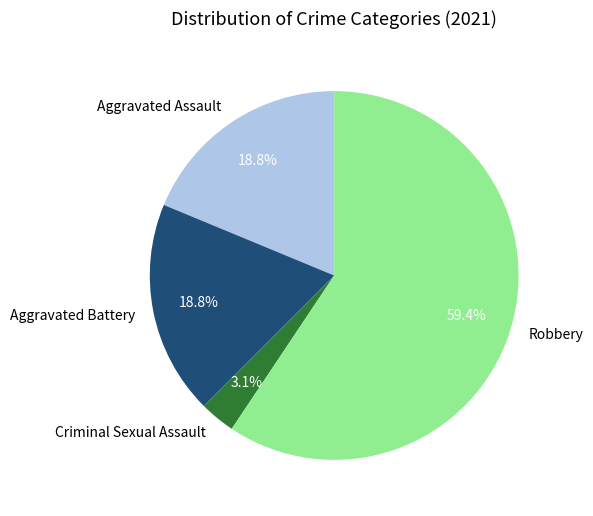

To the nearest percent, what is the combined percentage of Robbery and Aggravated Assault?

78%